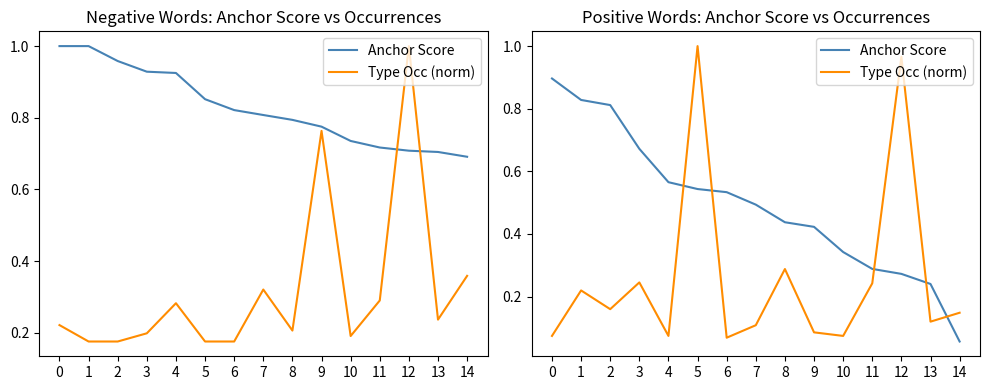

What is the average value of the Anchor Score series?

0.5